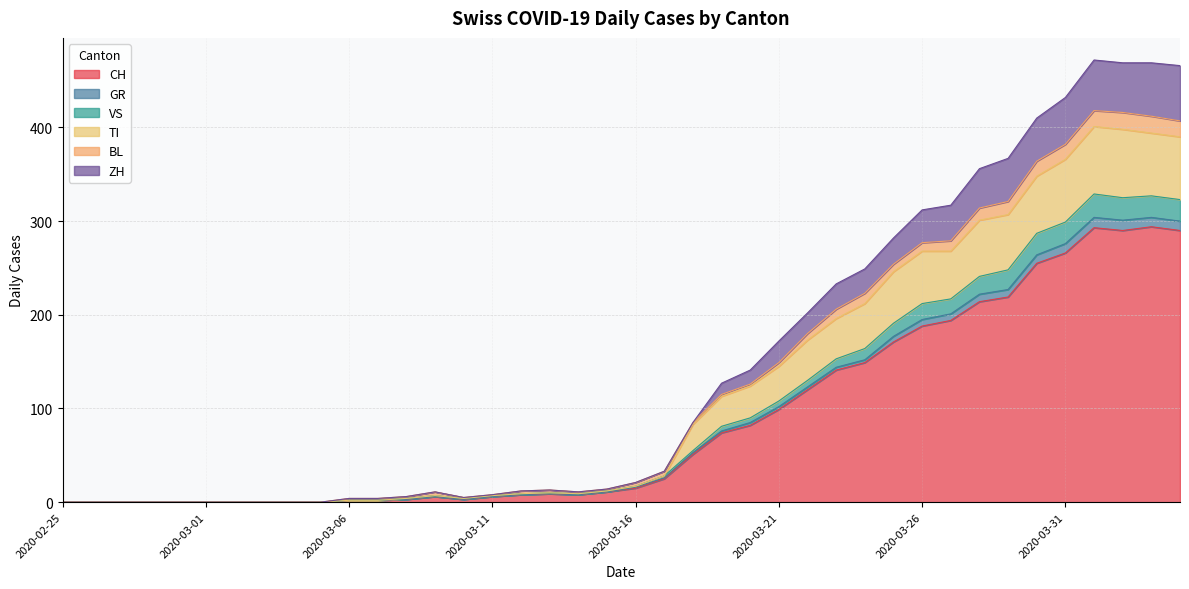

How many interior local valleys does the GR series have?

3